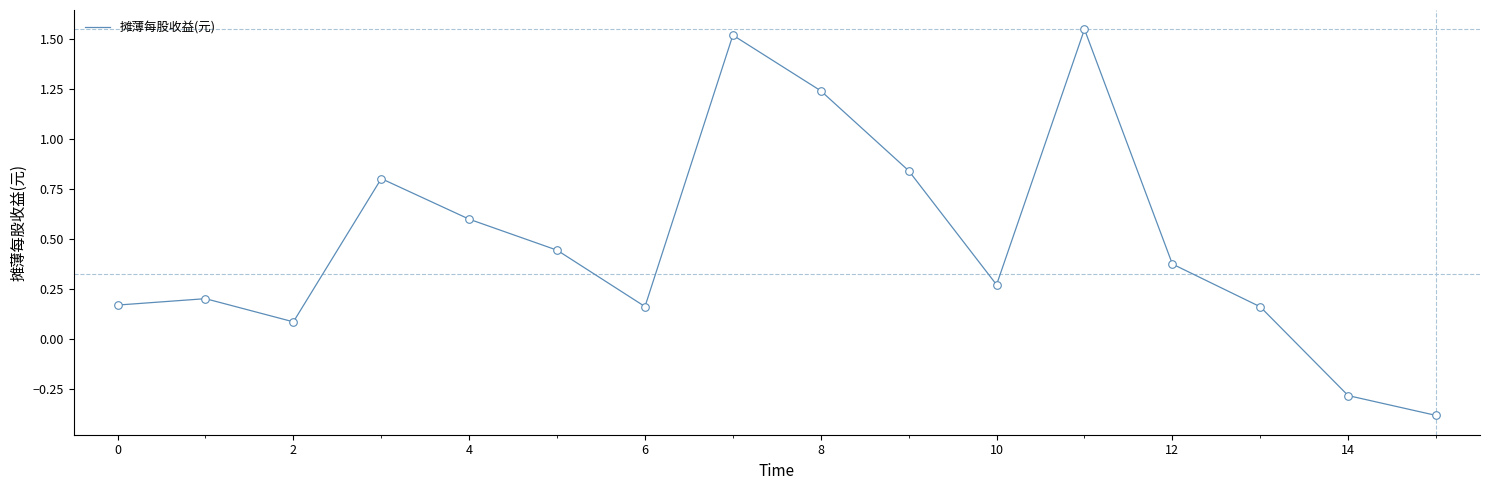

How many lines are shown in the chart?

1